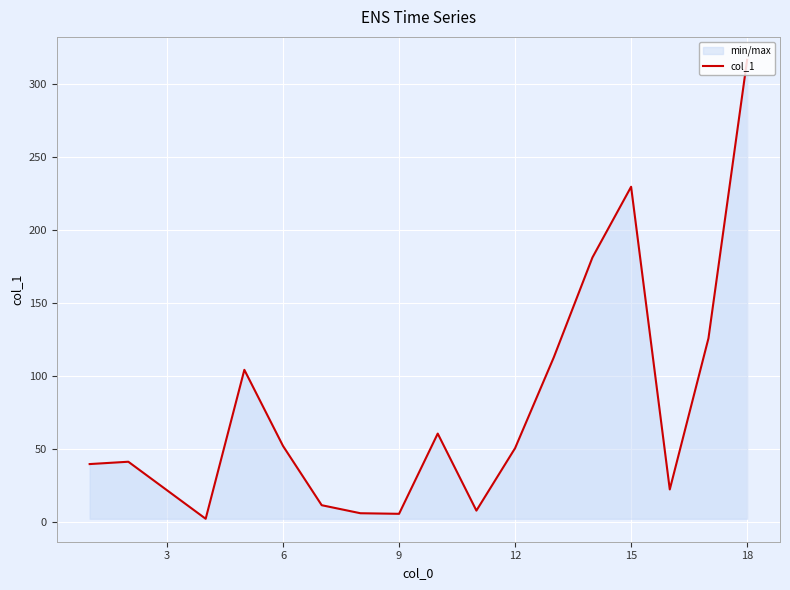

What is the value of the 2nd point from the left?

41.1